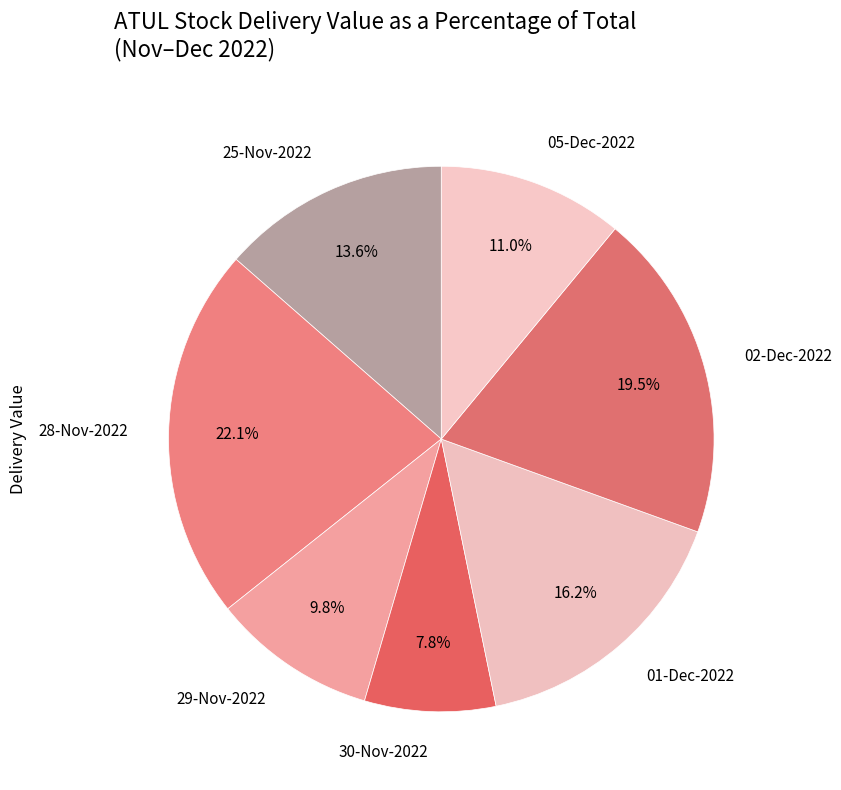

To the nearest percent, what is the average slice percentage?

14%